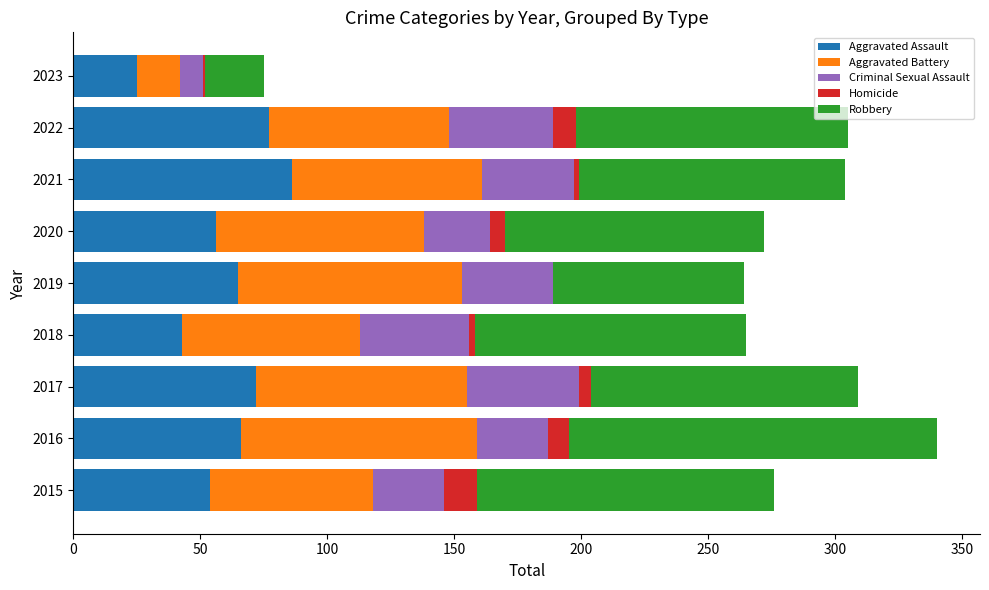

The value of Aggravated Assault at 2021 is 86. True or false?

True